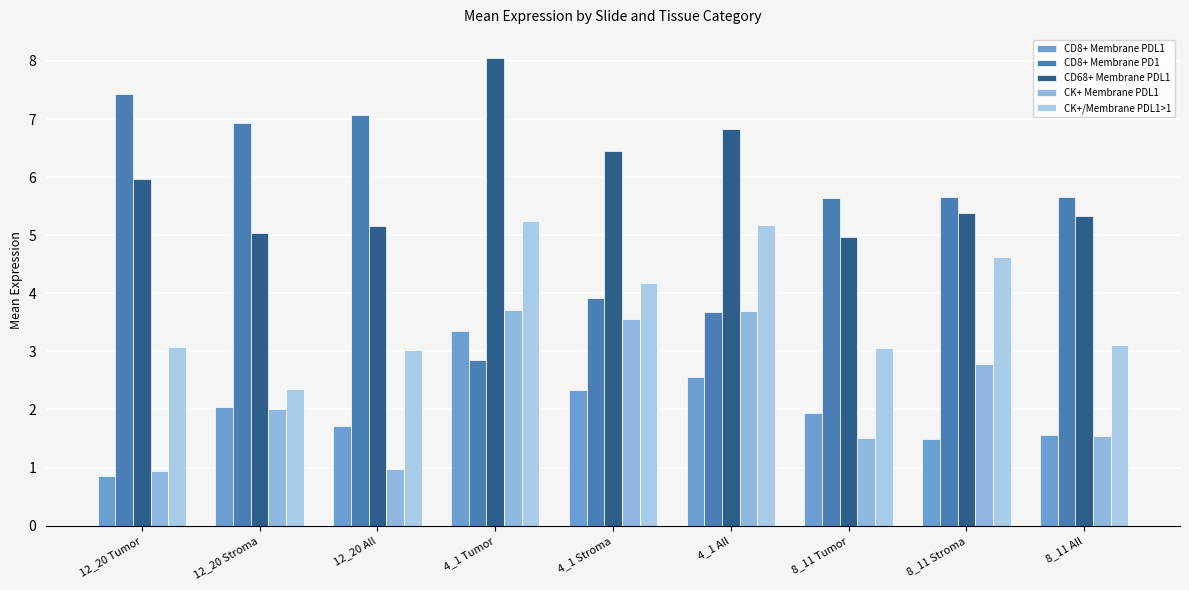

Is the value of CD8+ Membrane PD1 at 12_20 All greater than the value of CK+ Membrane PDL1 at 4_1 Tumor?

Yes